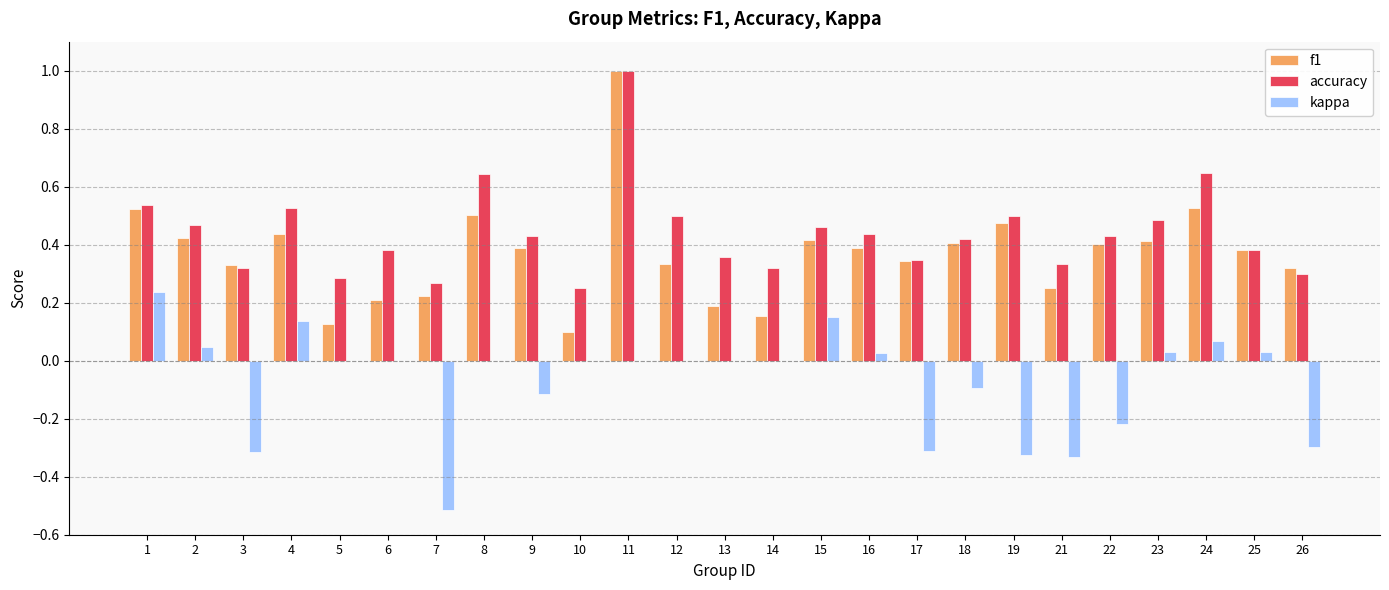

Which series has the largest total across all categories?

accuracy